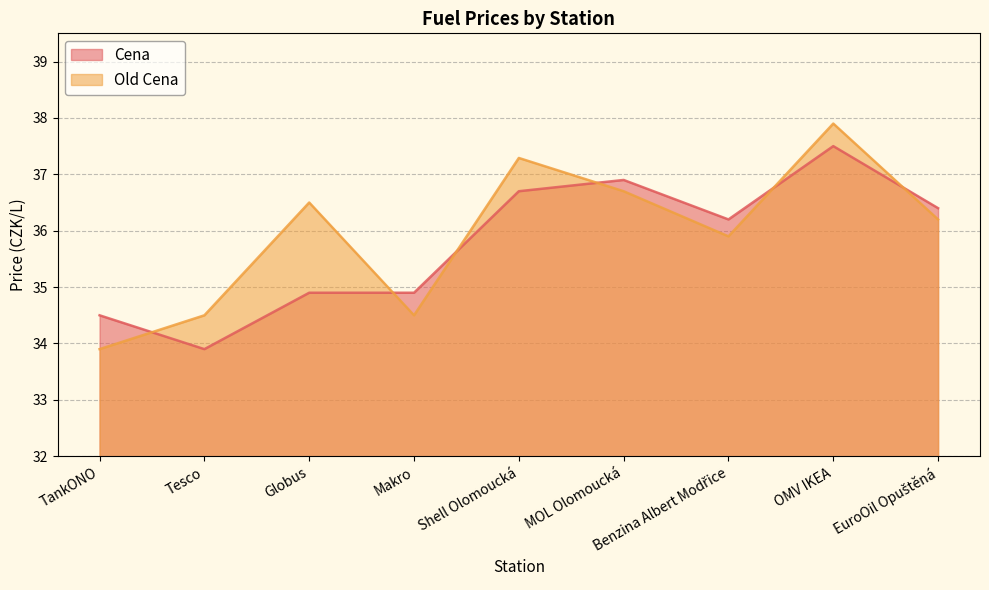

What is the label of the 8th point from the right?

Tesco